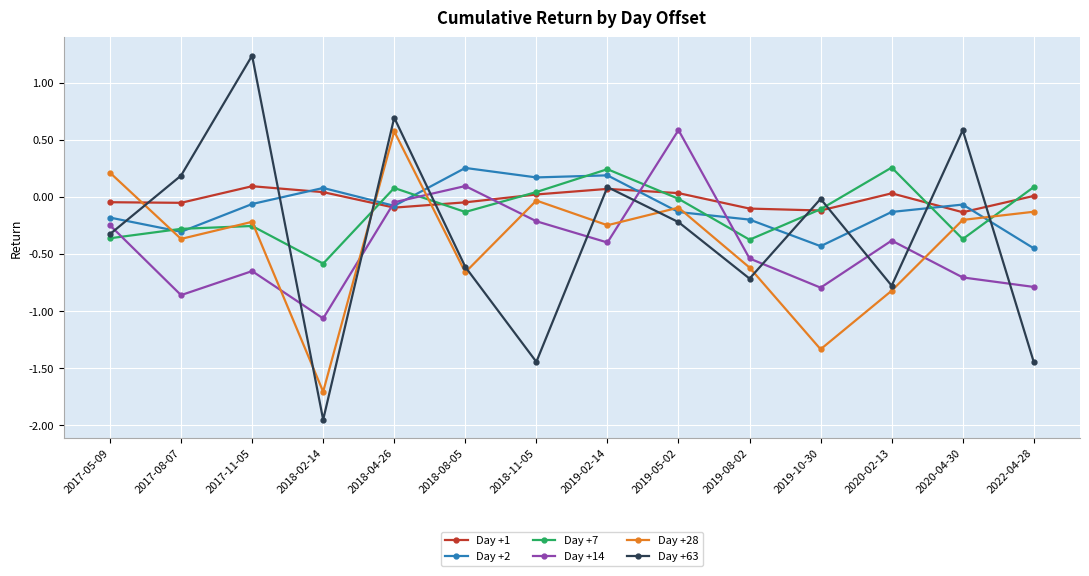

How many times do Day +63 and Day +28 cross each other?

8